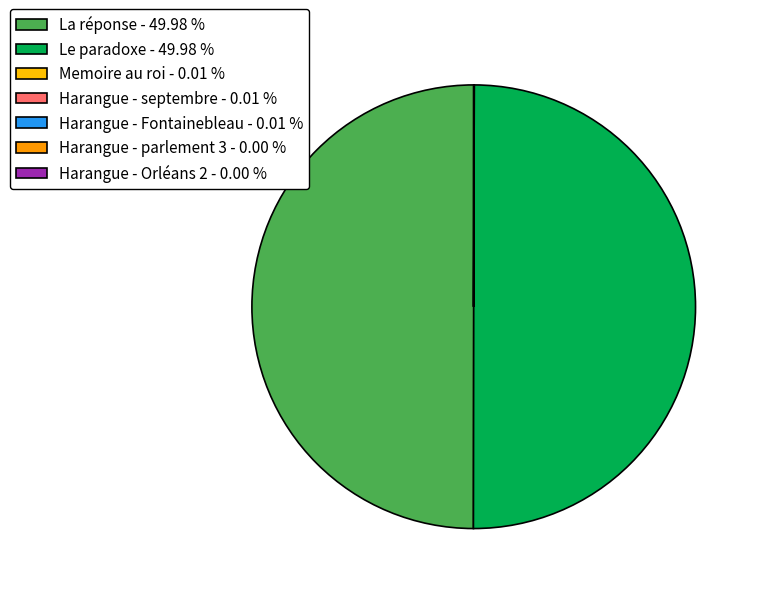

Do Harangue - parlement 3 and Le paradoxe together represent more than half of the pie?

No